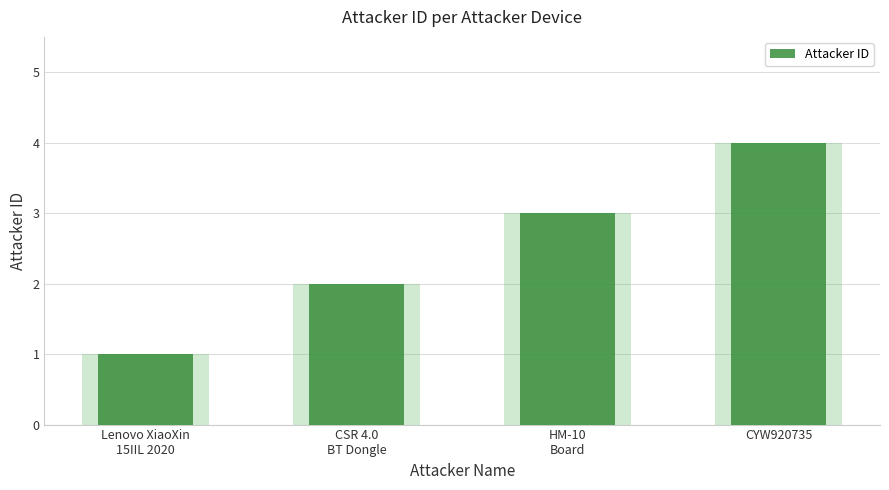

What is the difference between the second highest and minimum values?

2